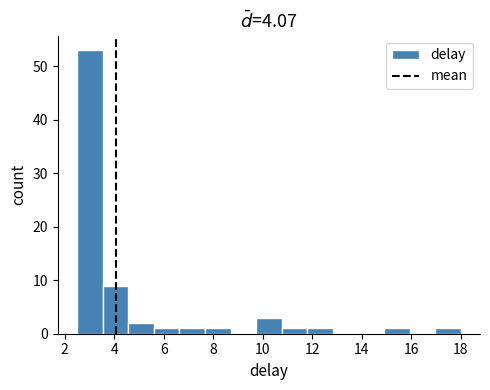

What is the height of the bar covering 15.0 to 16.0 on the x-axis? Neither the bar edges nor the heights are printed on the chart, so give them approximately, as read against the axes.

1